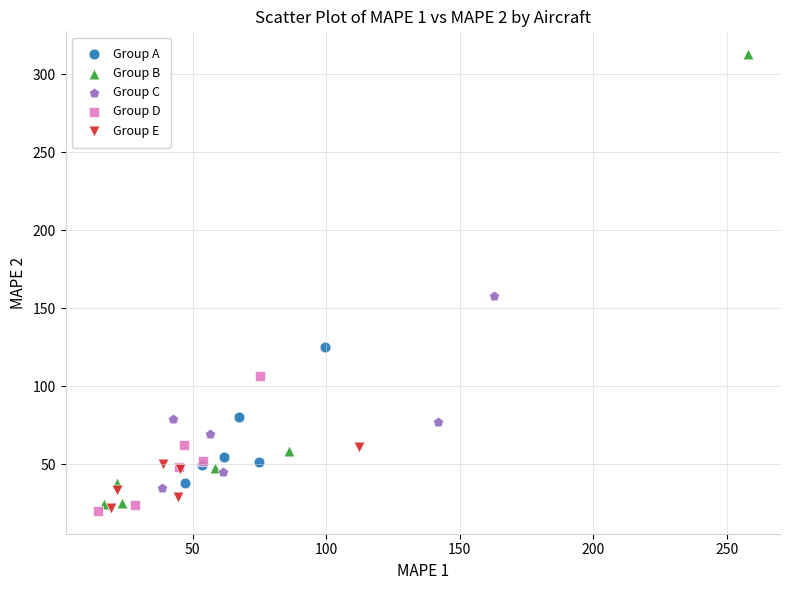

Which series has the largest Y range (max minus min)?

Group B